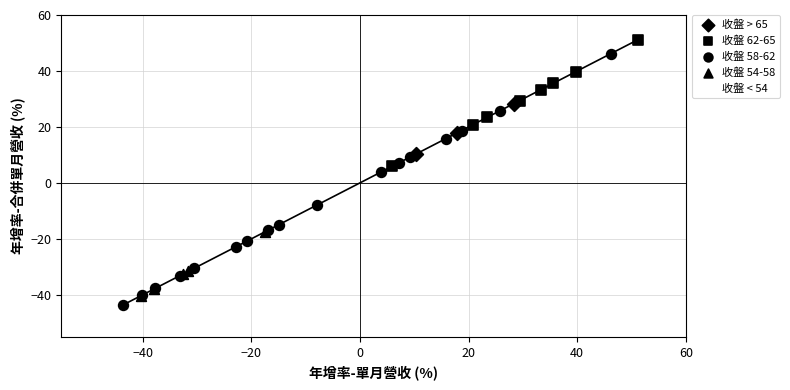

Which series reaches the maximum Y coordinate?

收盤 62-65